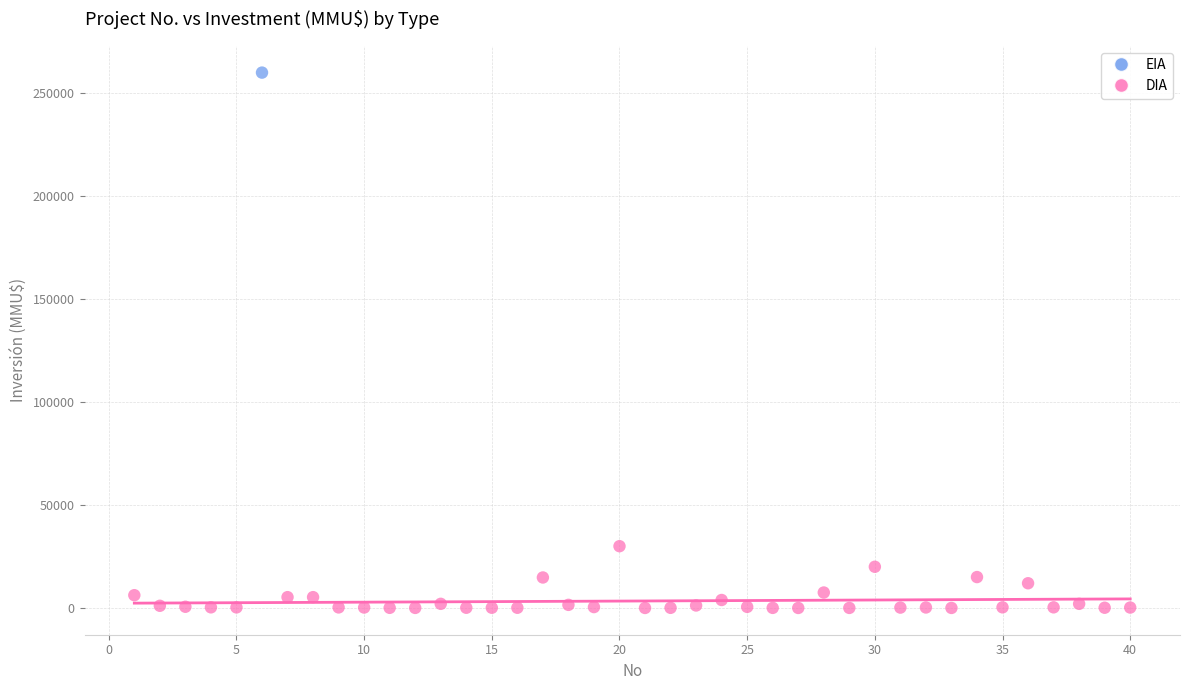

What are all the series names shown in the legend?

EIA, DIA